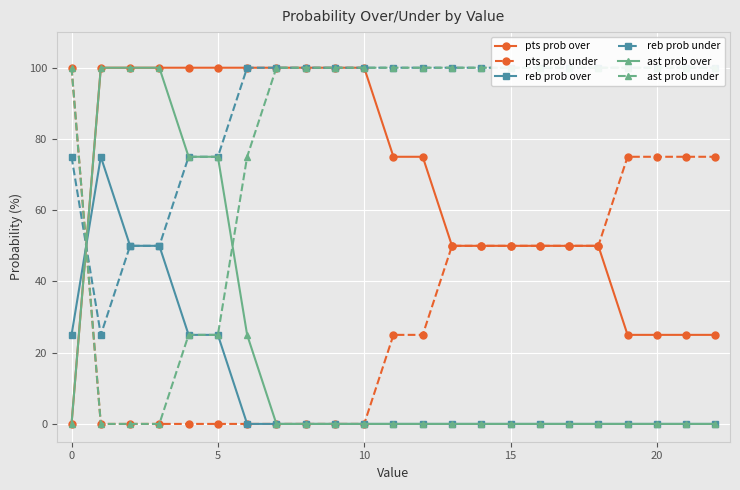

True or false: reb prob over and pts prob over intersect in this chart.

True